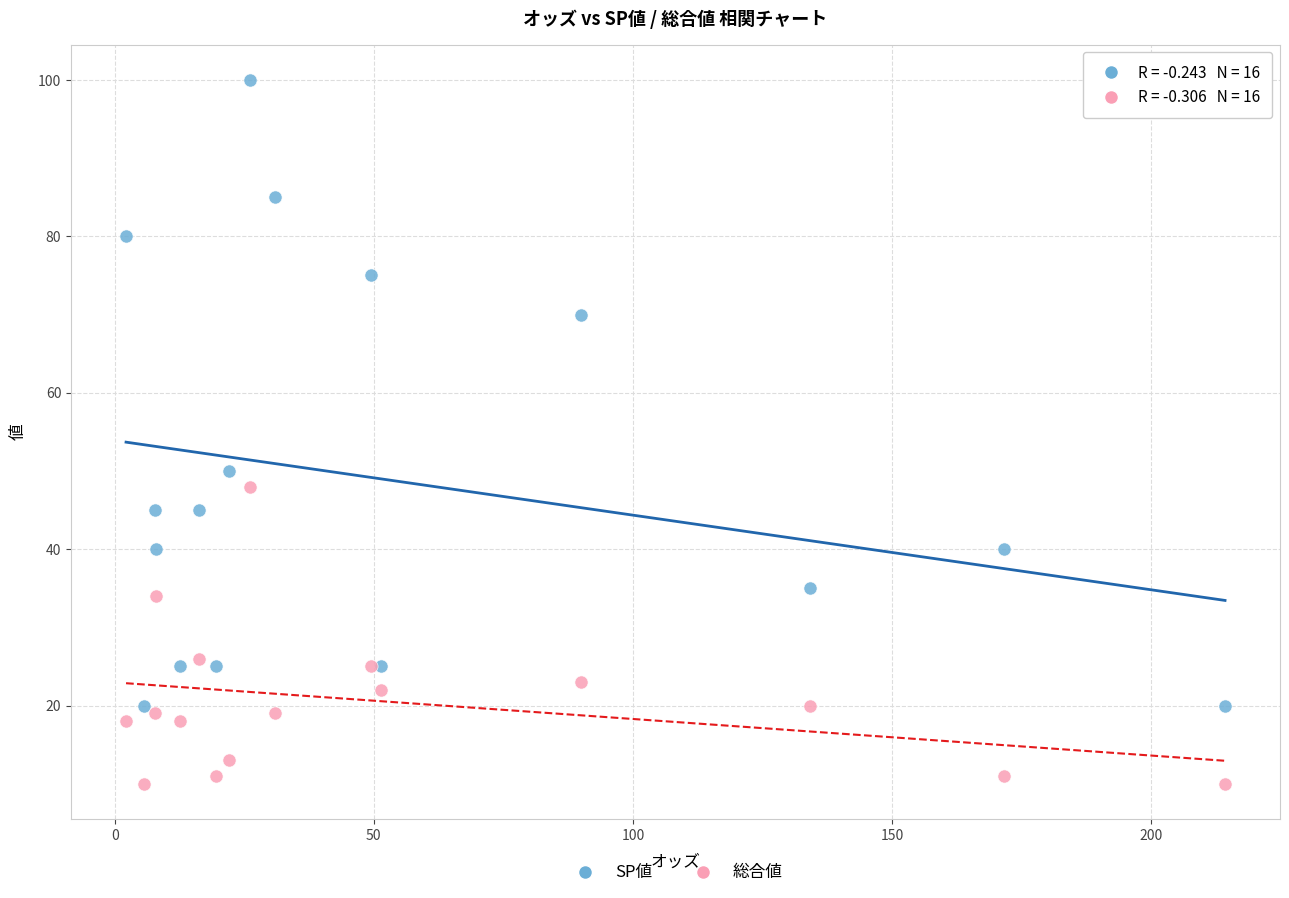

Which series reaches the minimum Y coordinate?

総合値